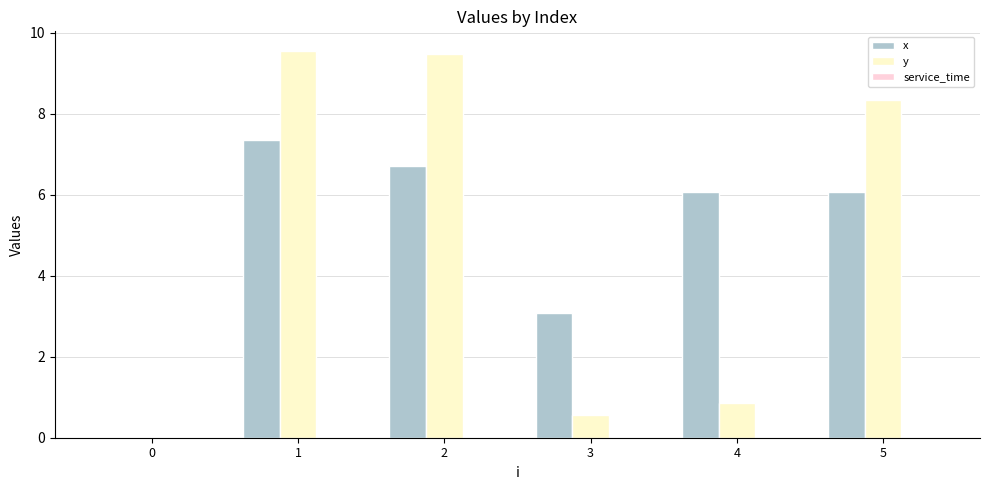

How many groups of bars are there?

6